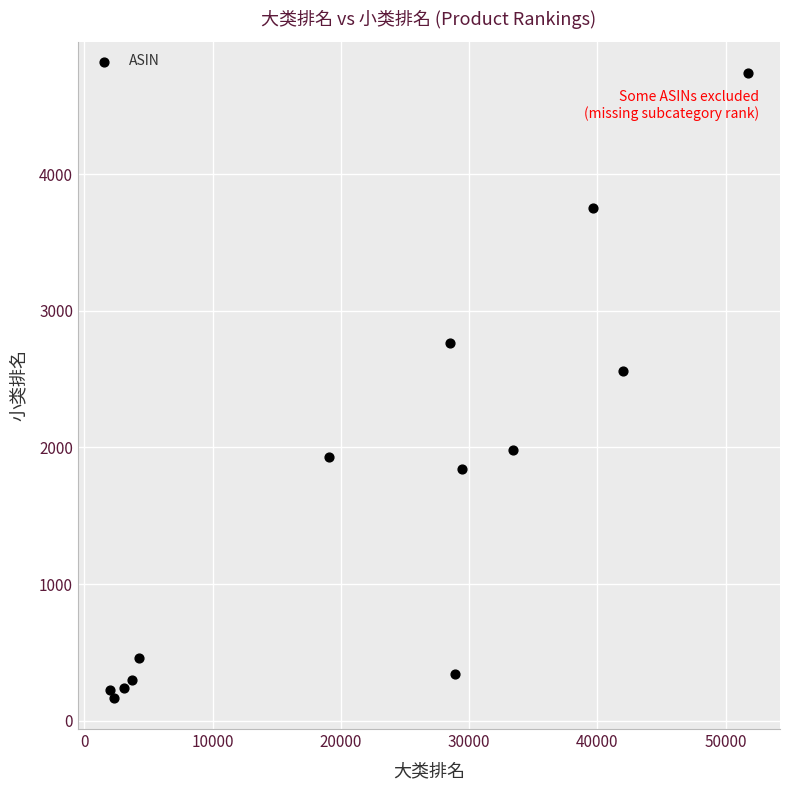

What is the range of Y values (max minus min)?

4573